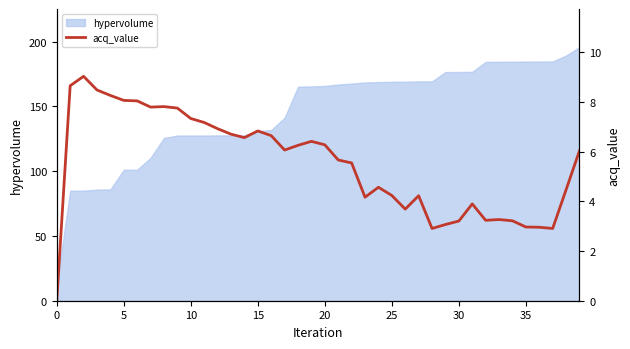

What is the difference between the second highest and second lowest values?

5.8